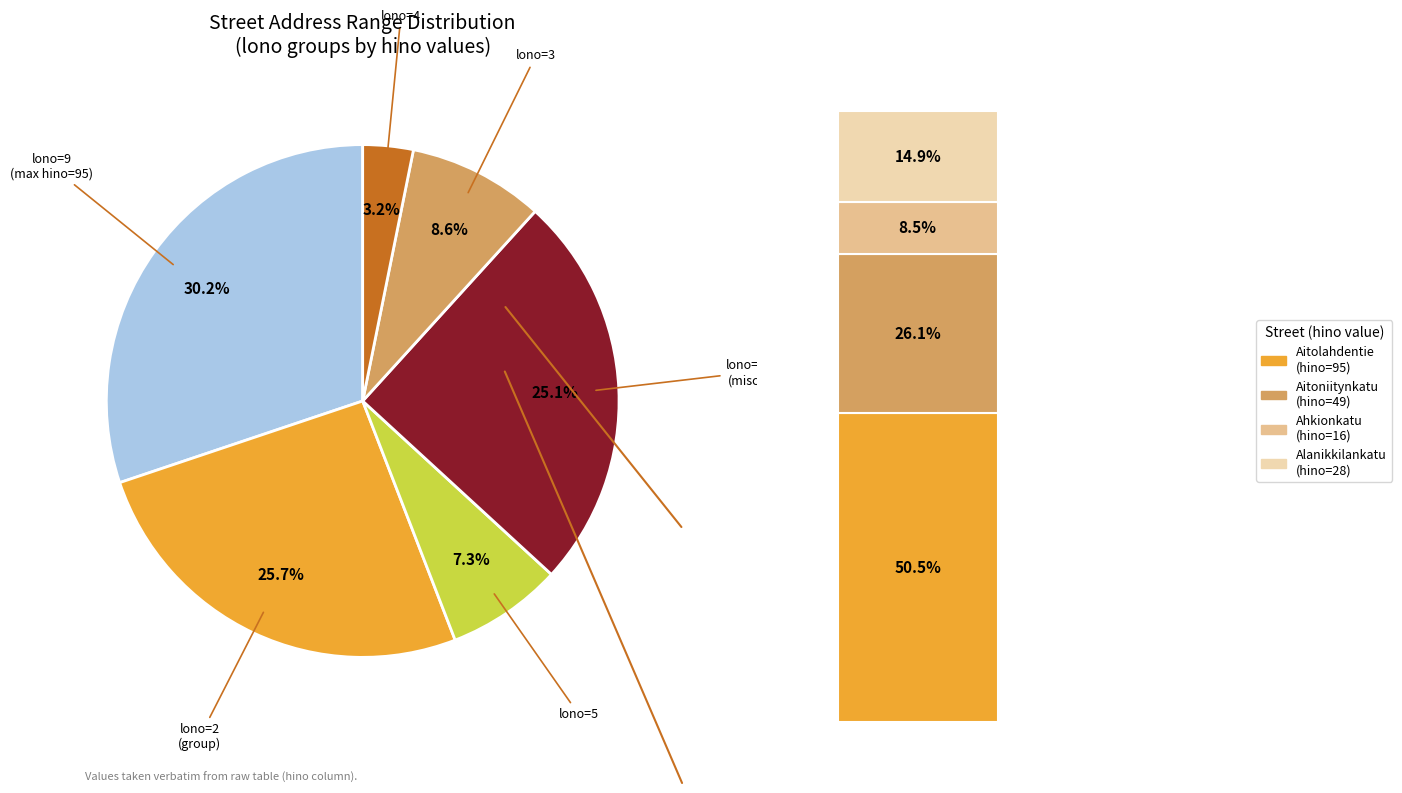

Do 1 and 4 together represent more than half of the pie?

No